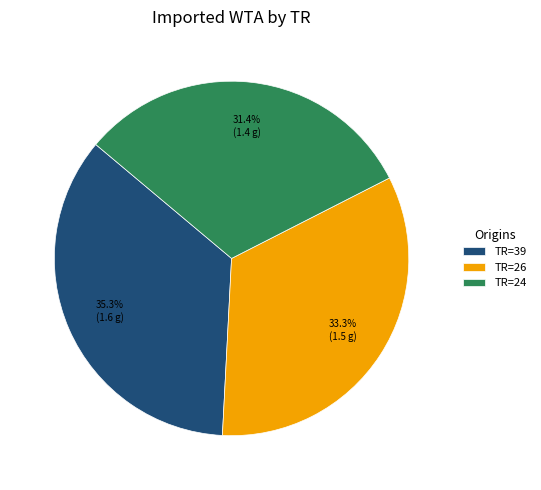

Which has a higher value, TR=24 or TR=26?

TR=26